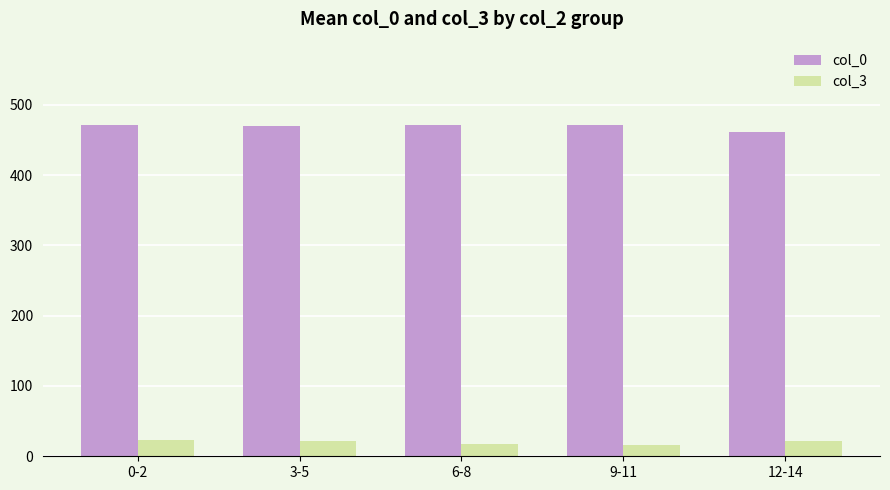

What is the difference between the highest and lowest values at 9-11?

455.3